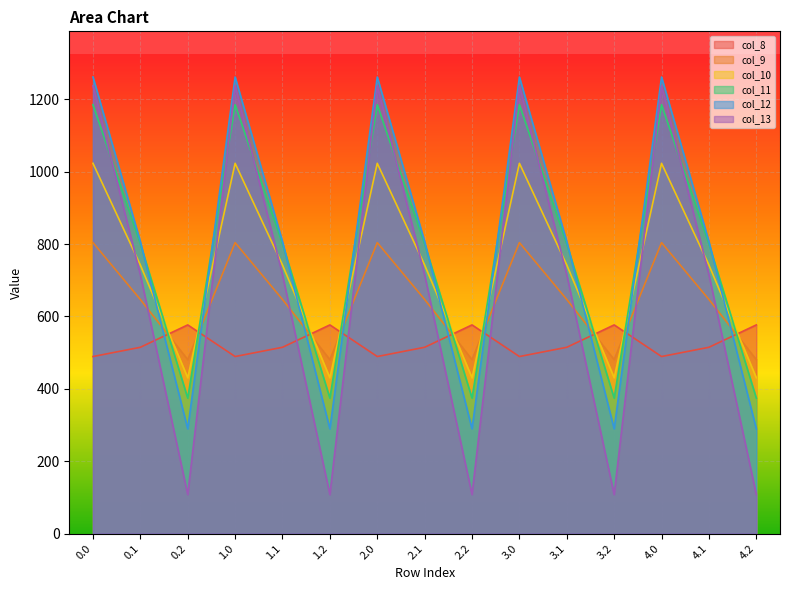

Where do col_11 and col_13 first cross each other?

0.0 and 0.1